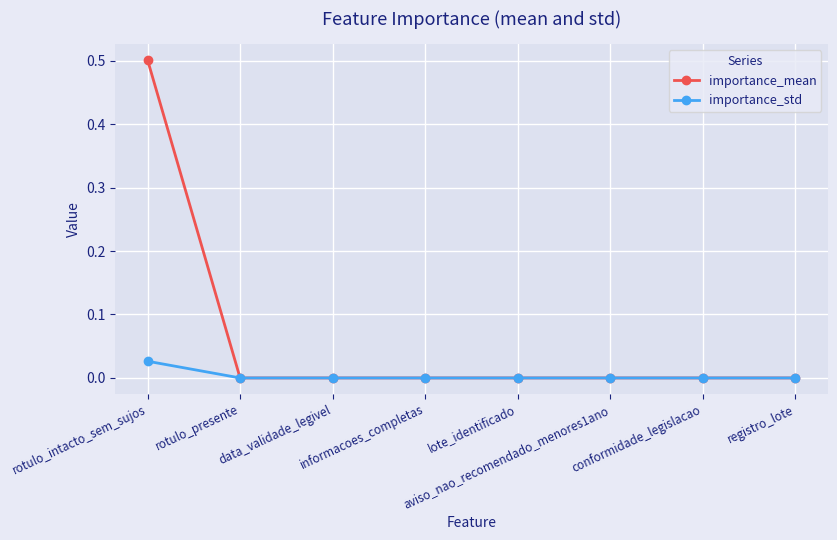

What is the greatest value displayed?

0.5